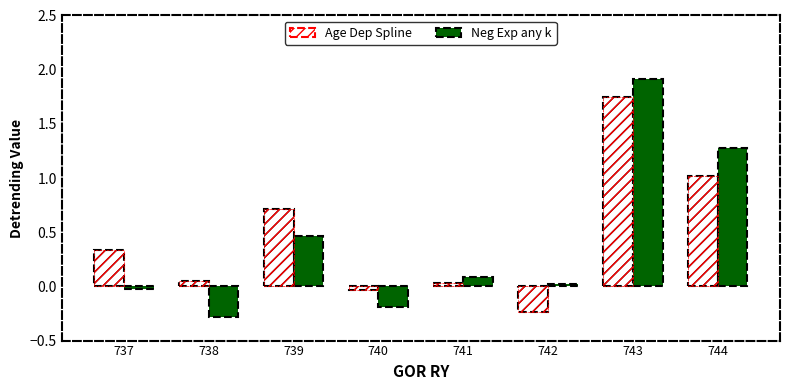

The Neg Exp any k series shows 1.9 at 743. True or false?

True